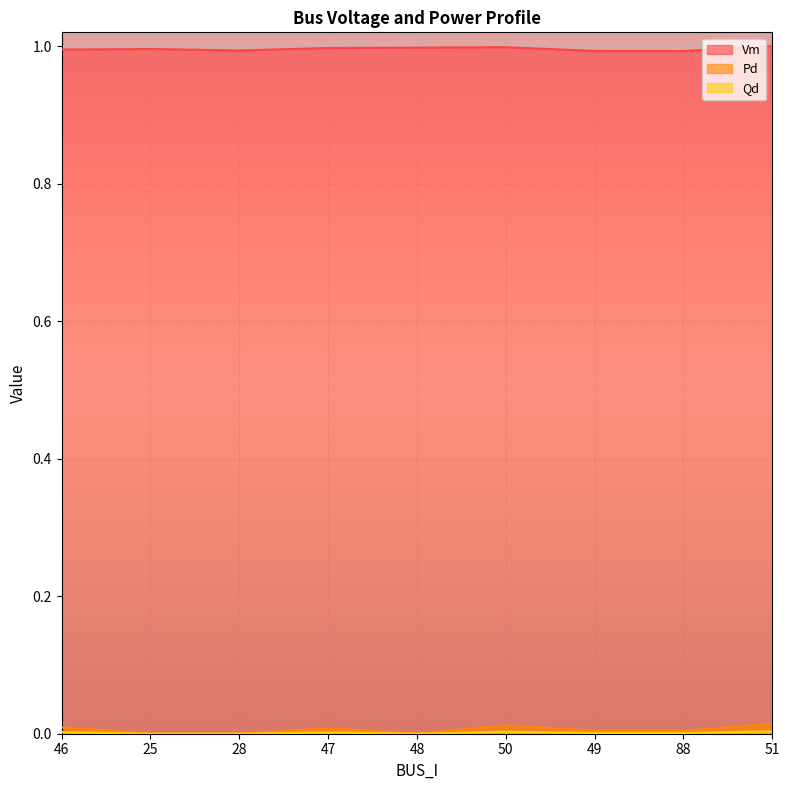

How many series are shown in this chart?

3